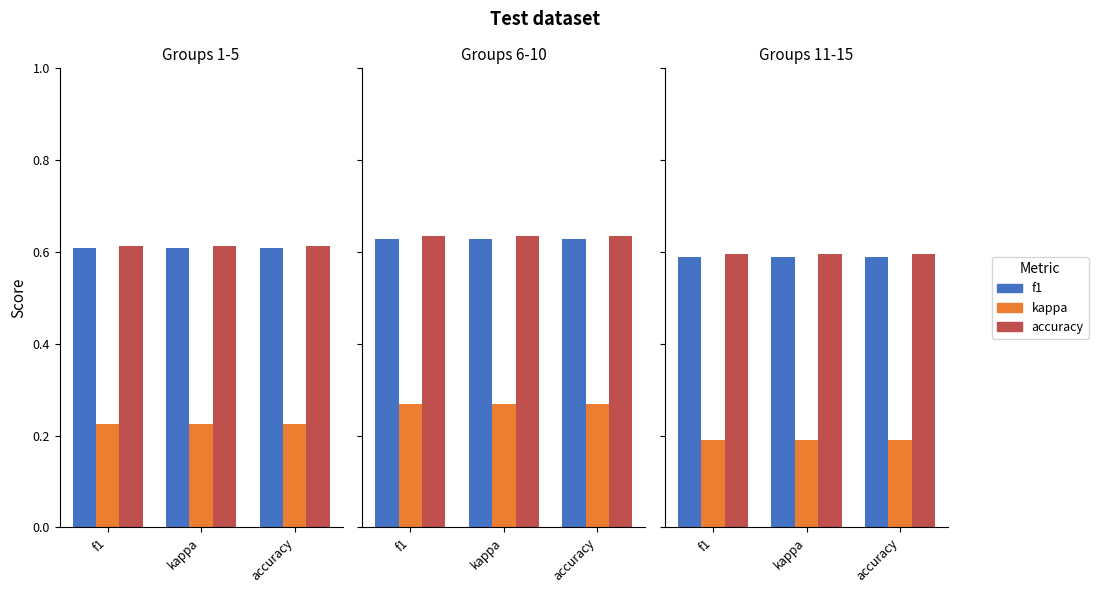

What is the label of the 1st bar from the left?

f1